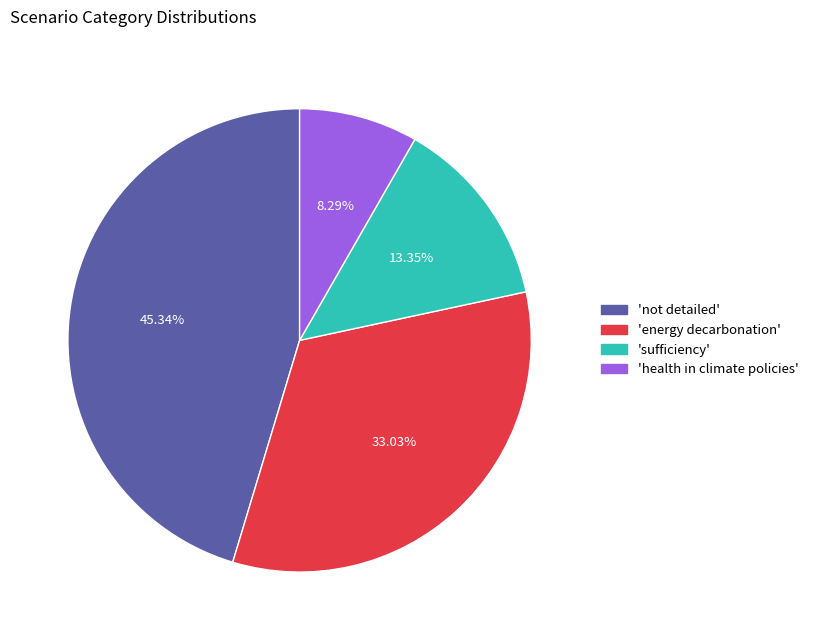

Does any single category account for the majority?

No